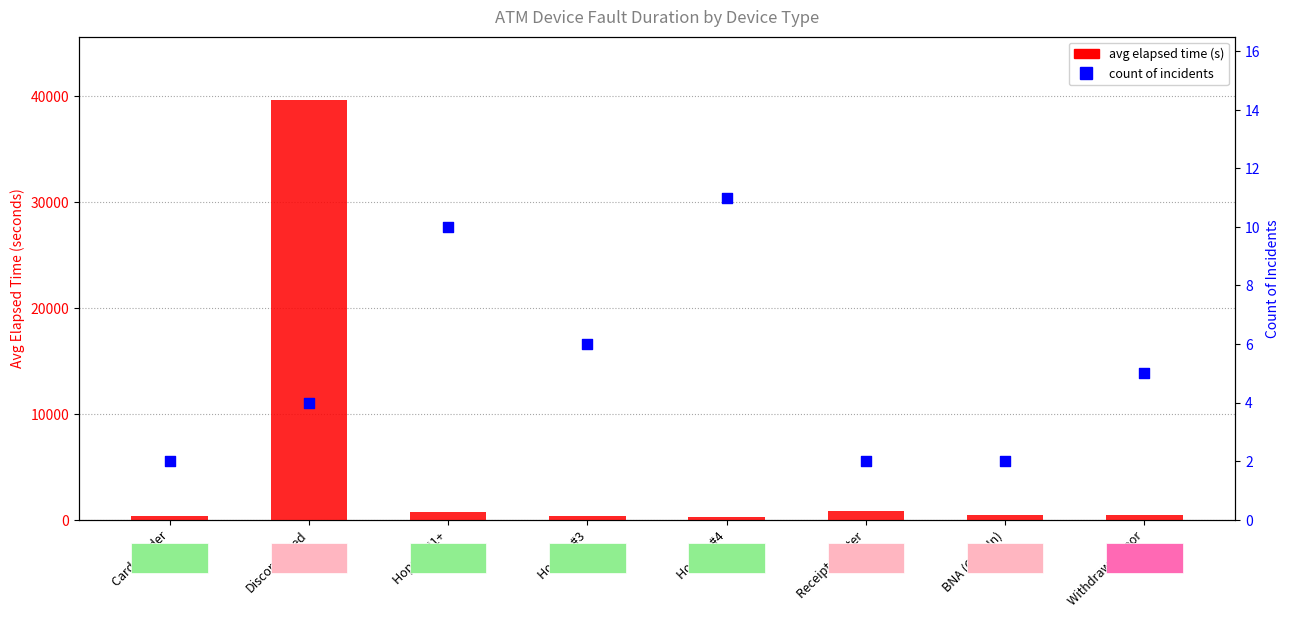

Which series has the largest total across all categories?

avg elapsed time (s)